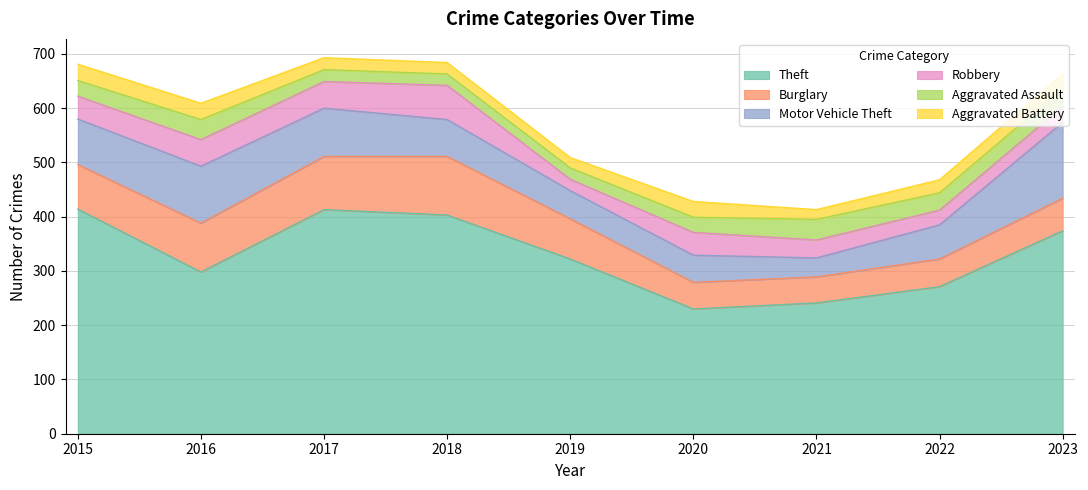

True or false: Burglary has a value of 74 at 2019.

True